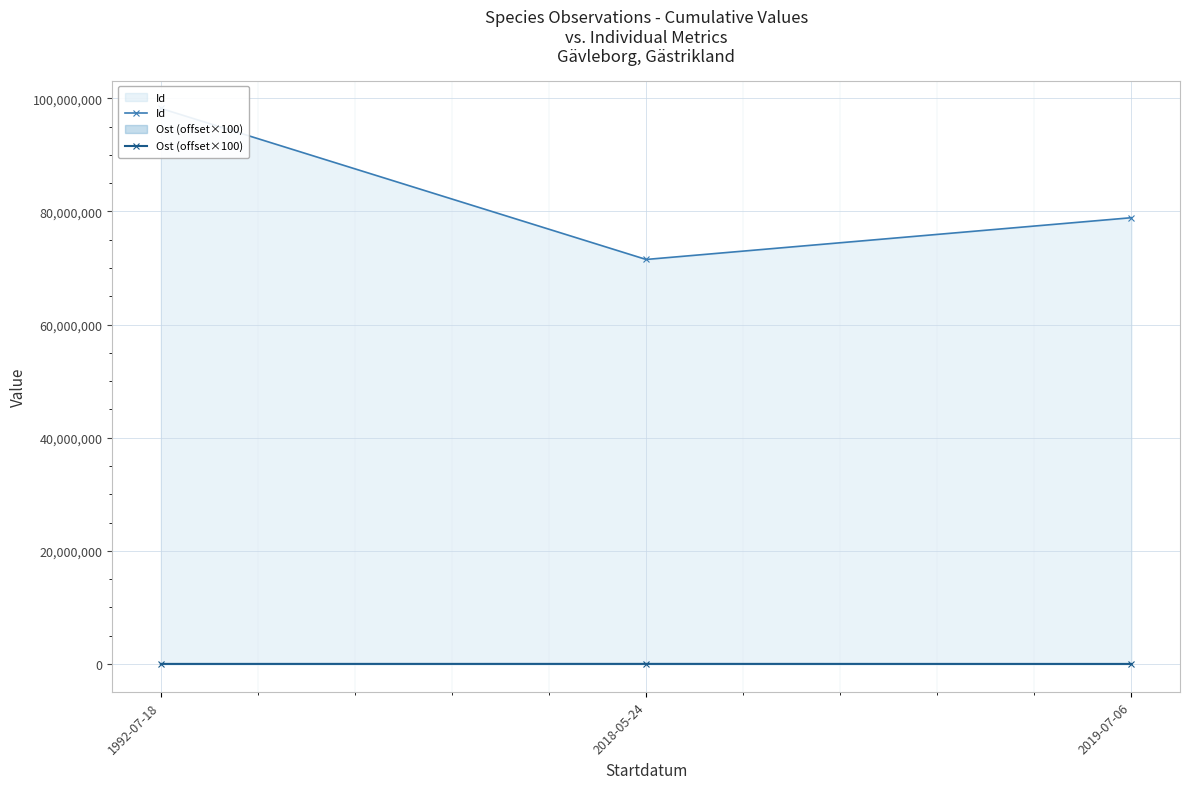

What is the average value of the Ost (offset×100) series?

10533